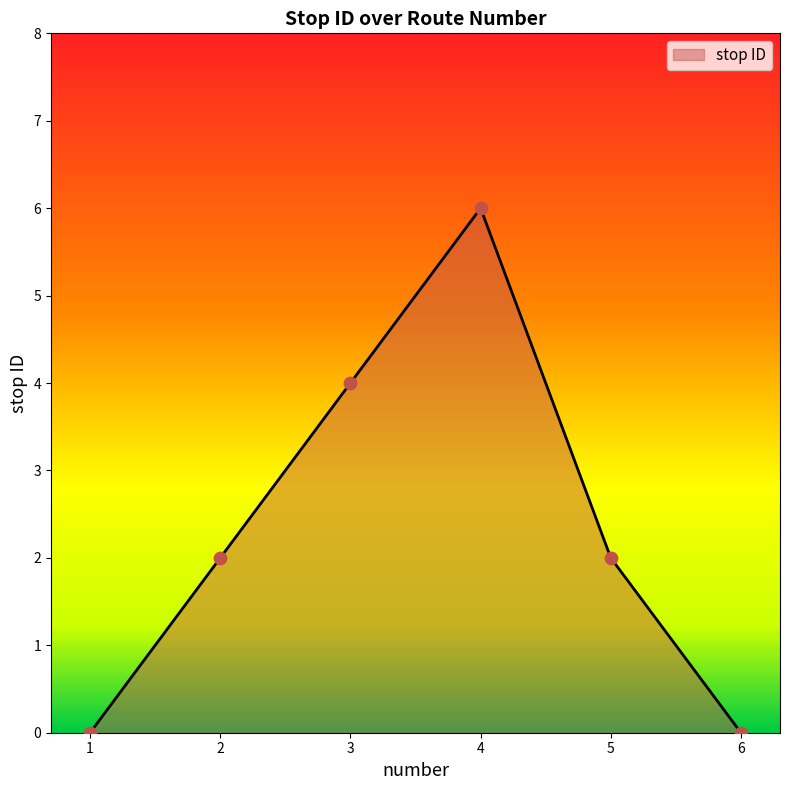

Between 3 and 6, which is larger?

3